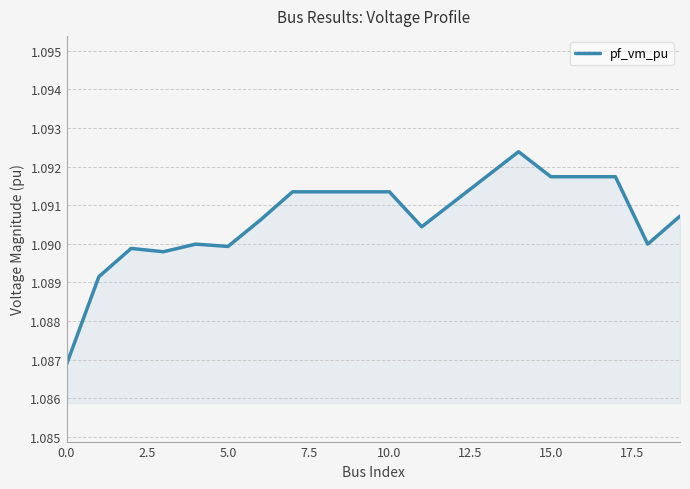

Does the chart display data point markers on the line(s)?

No